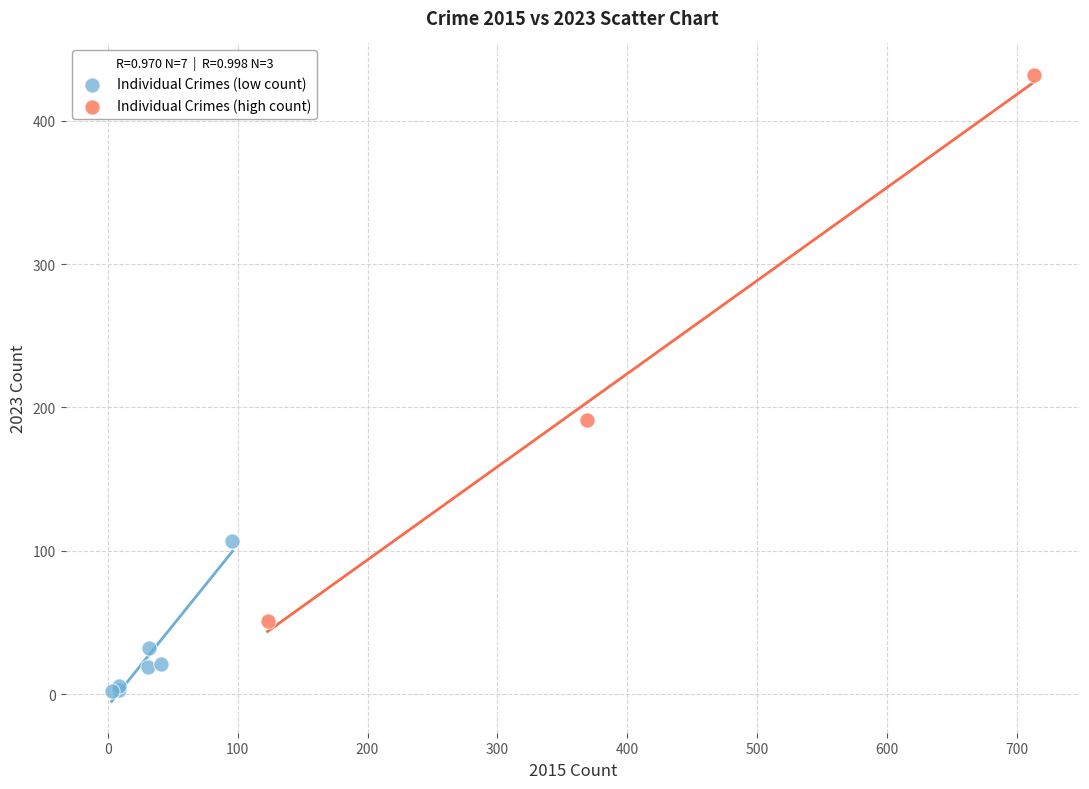

What are all the series names shown in the legend?

Individual Crimes (low count), Individual Crimes (high count)